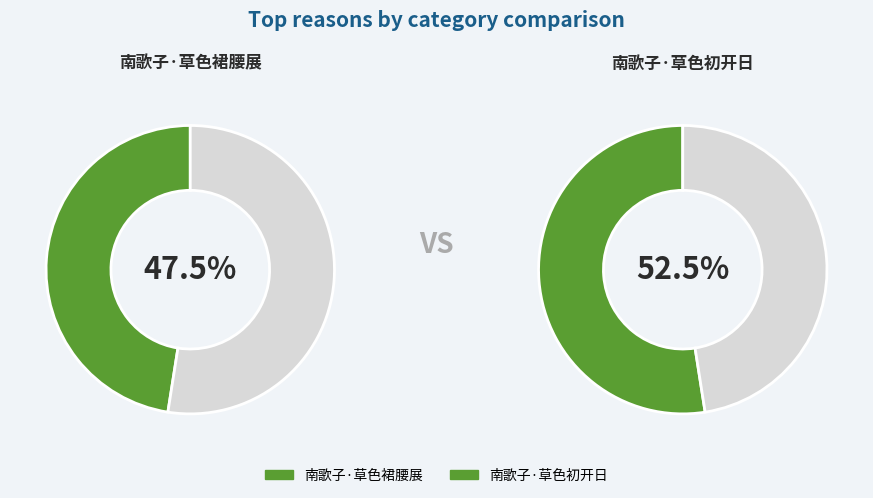

Is the sum of 南歌子·草色裙腰展 and 南歌子·草色初开日 greater than half?

Yes